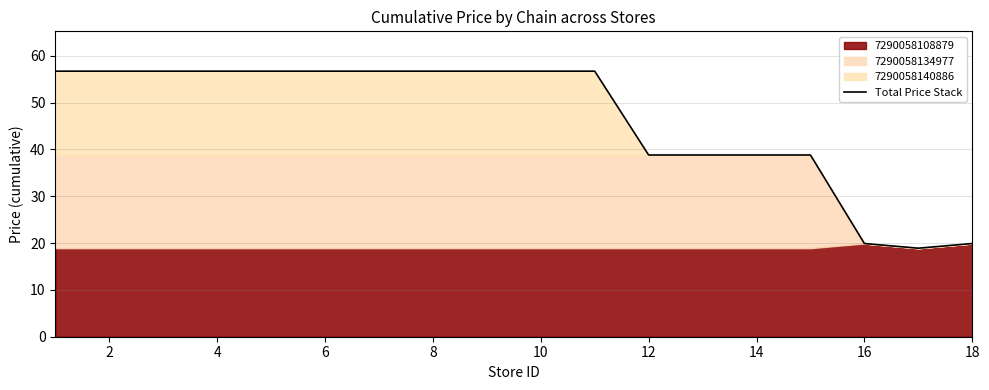

What is the sum of all values?

780.9